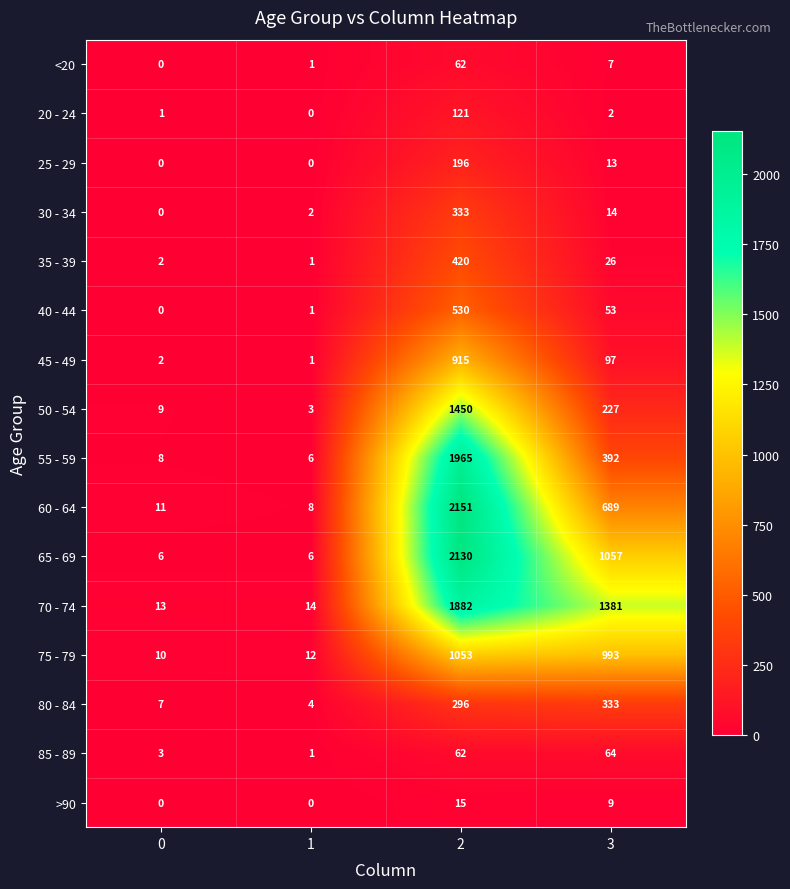

What is the minimum value for 70 - 74?

13